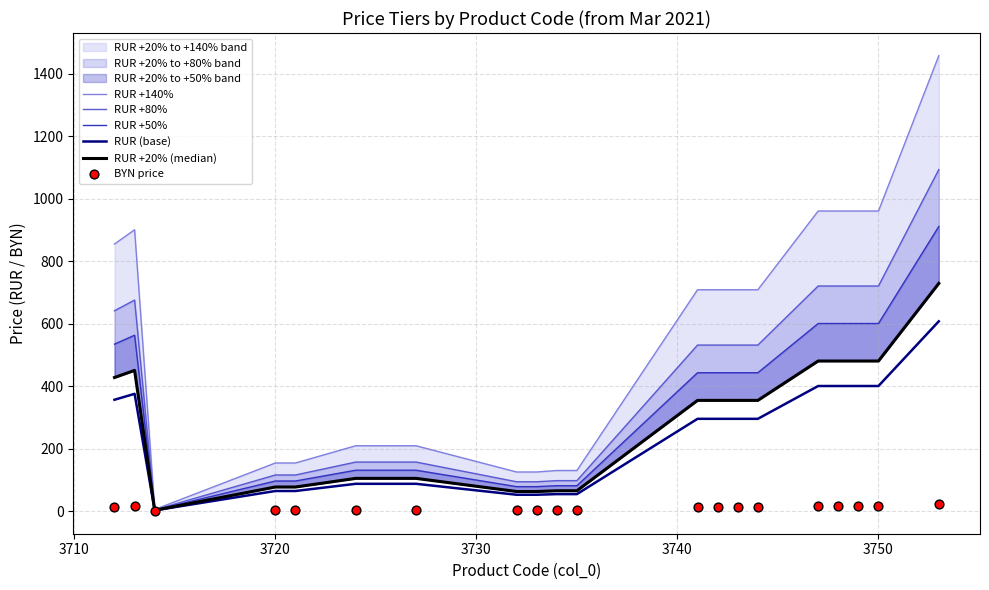

Is the value of RUR +20% (median) at 3730 greater than the value of RUR +80% at 7?

No